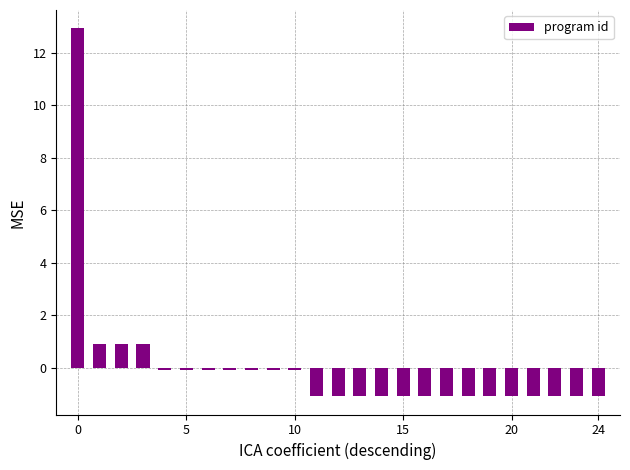

How many distinct data groups are displayed?

1